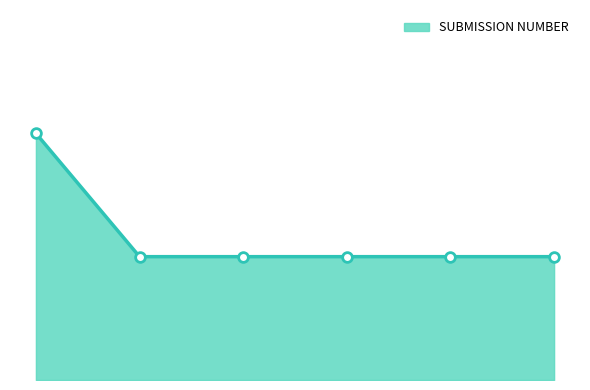

What is the maximum value shown in the chart?

2